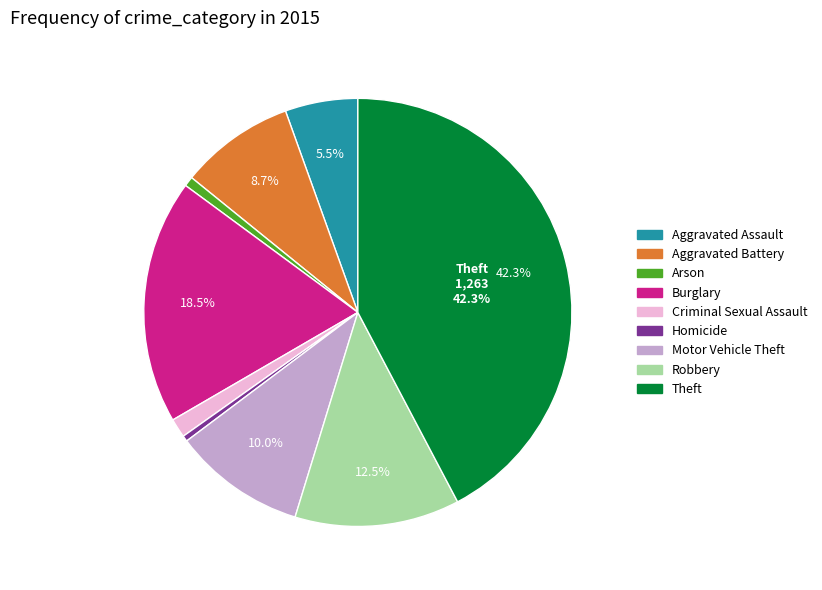

To the nearest percent, what is the difference between the Robbery and Burglary slice percentages?

6%